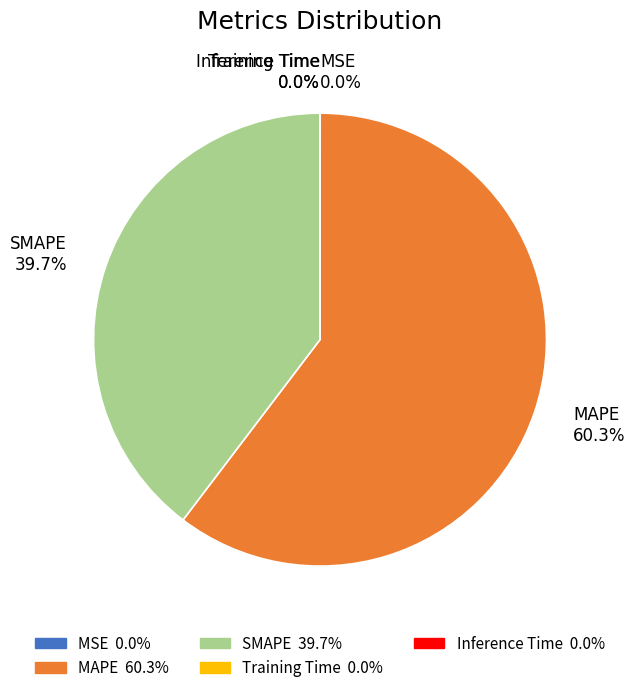

What percentage is NOT represented by SMAPE 39.7%?

60.3%